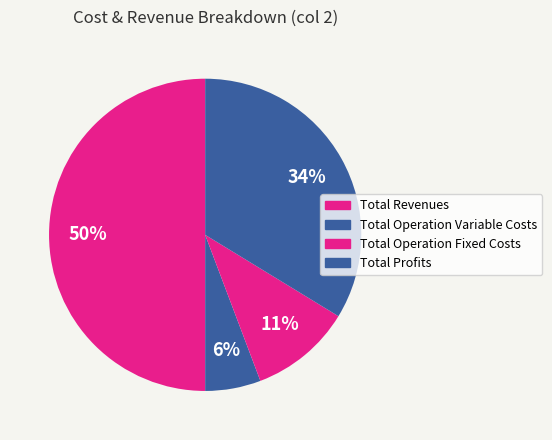

Count the number of slices in the pie.

4